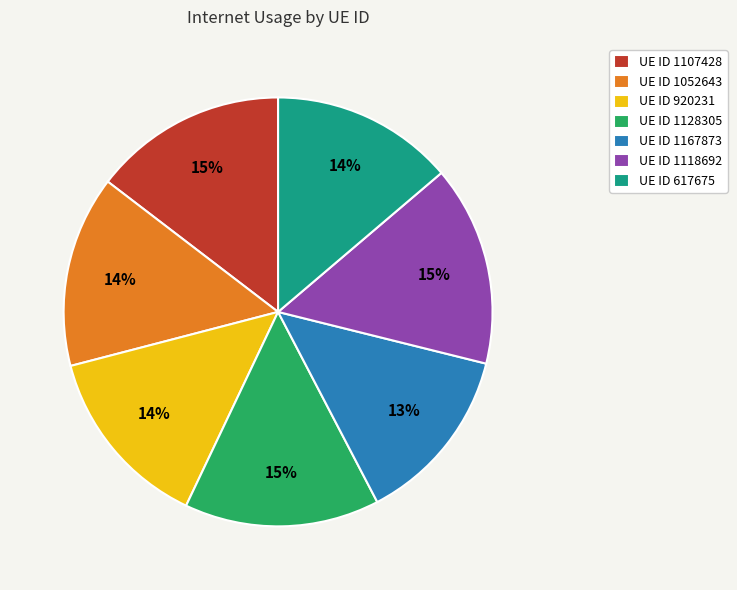

The UE ID 920231 slice represents 14% of the pie. True or false?

True